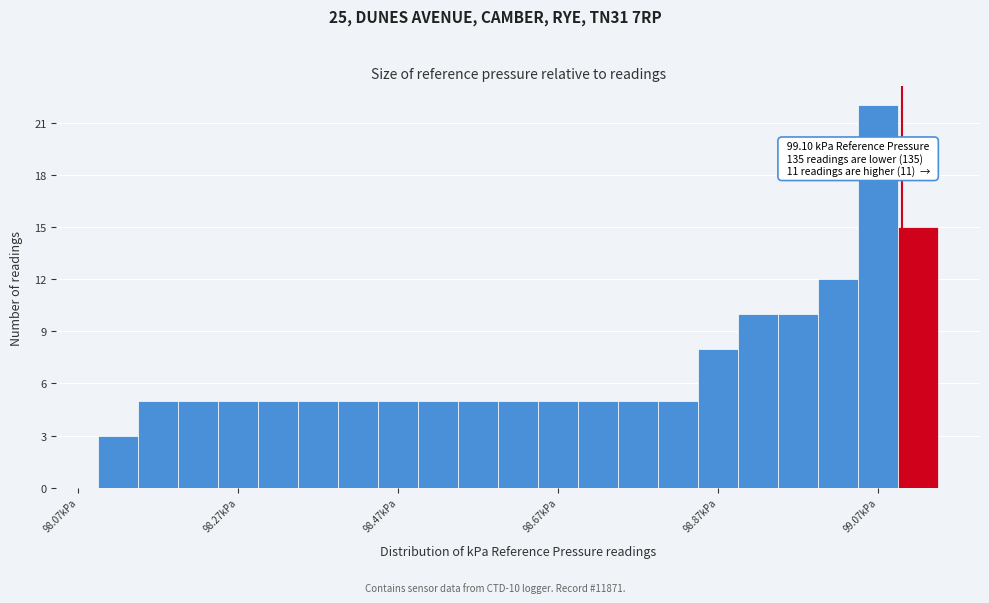

Around what value on the x-axis is the tallest bar? Give the approximate position of its centre, as read against the axis.

99.08